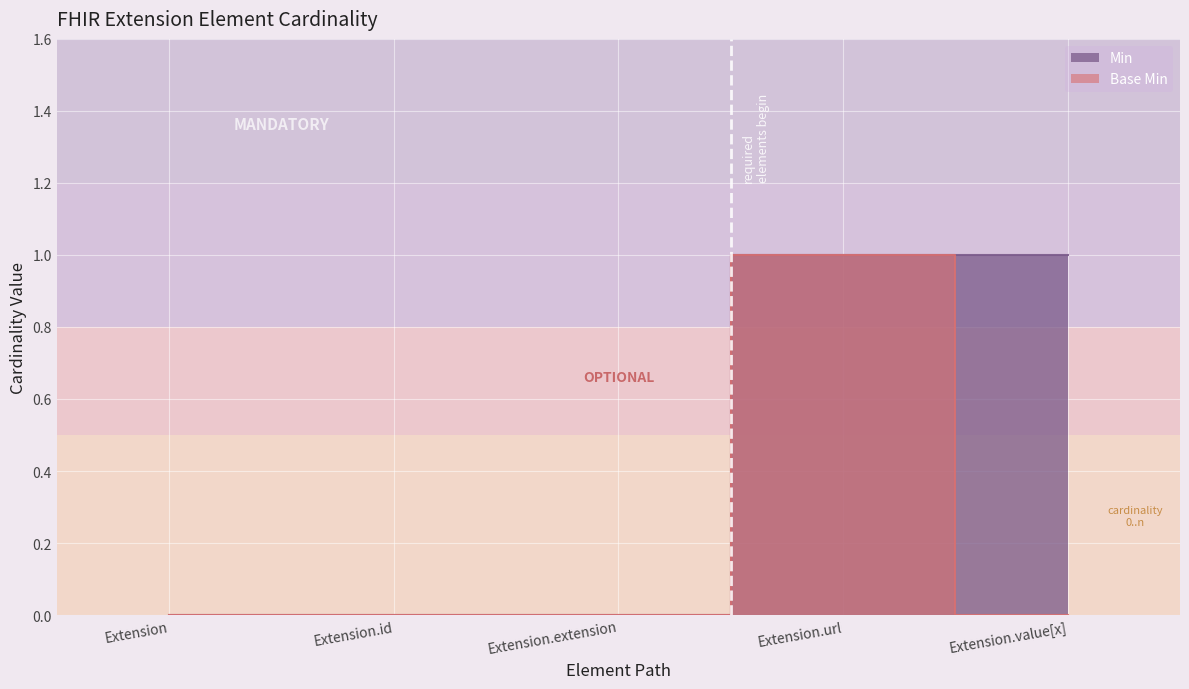

True or false: Base Min and Min cross at least once.

False